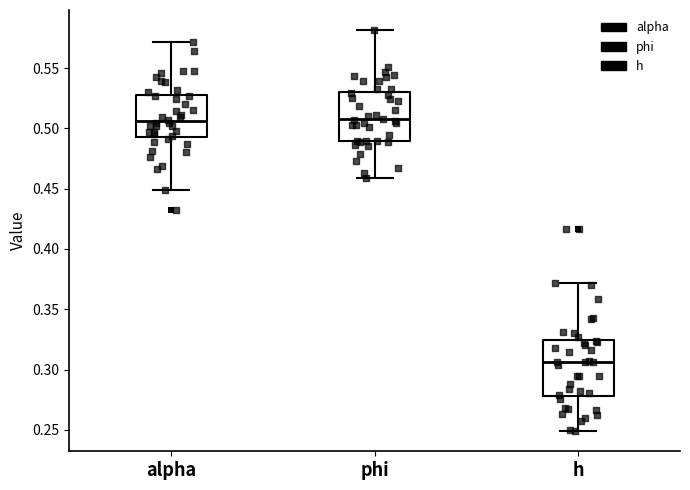

Reading left to right, transcribe this box plot: for each box, give where its median line is, the range the box spans, and where its two whiskers end, as read against the y-axis. The values are not printed on the chart, so give them approximately, as read against the axis.

alpha: median 0.505, box 0.495 to 0.530, whiskers 0.450 to 0.570
phi: median 0.510, box 0.490 to 0.530, whiskers 0.460 to 0.580
h: median 0.305, box 0.280 to 0.325, whiskers 0.250 to 0.370